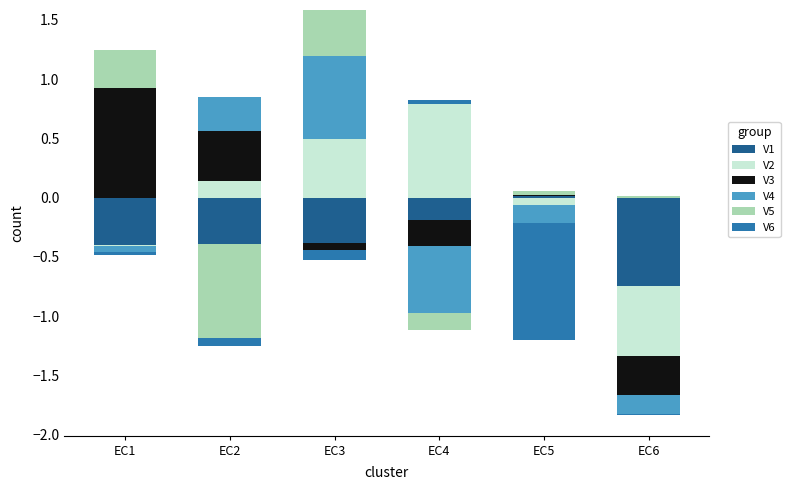

At which label does V6 reach its peak?

EC4